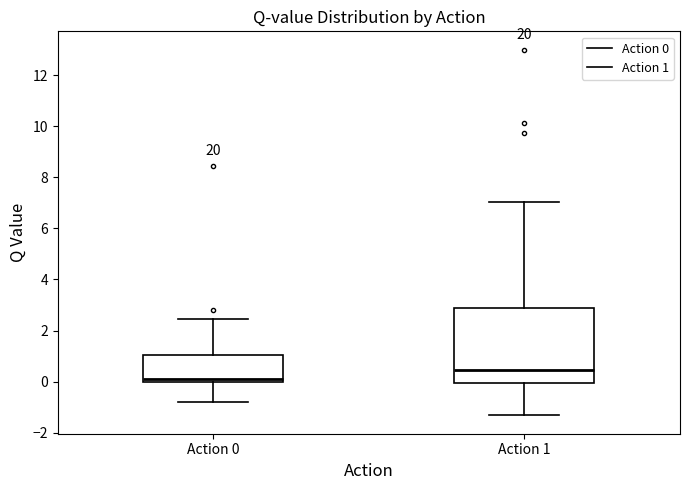

Reading left to right, transcribe this box plot: for each box, give where its median line is, the range the box spans, and where its two whiskers end, as read against the y-axis. The values are not printed on the chart, so give them approximately, as read against the axis.

Action 0: median 0.2, box 0.0 to 1.0, whiskers -0.8 to 2.4
Action 1: median 0.4, box 0.0 to 2.8, whiskers -1.4 to 7.0